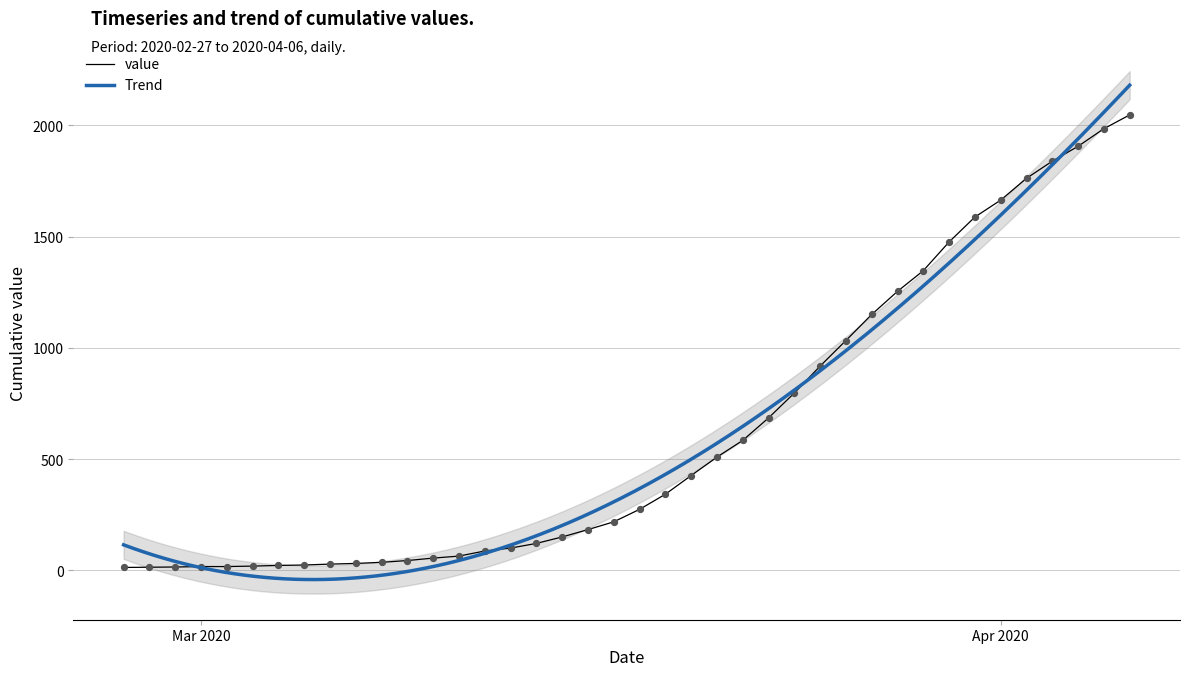

What is the change in value from 2020-03-20 to 2020-03-26?

+607